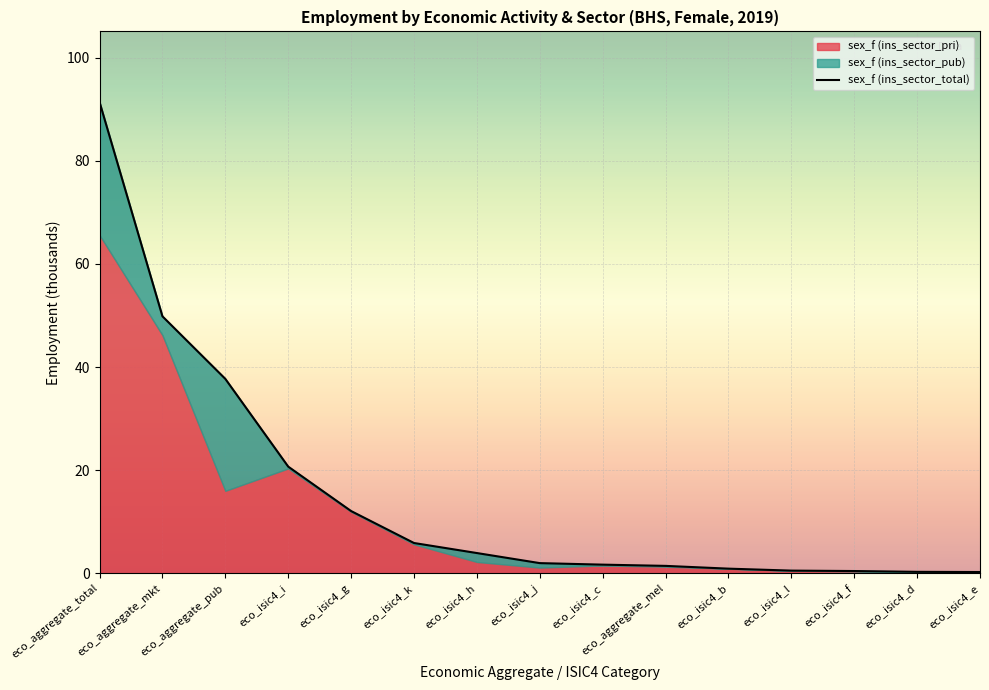

What is the greatest value displayed?

91.4